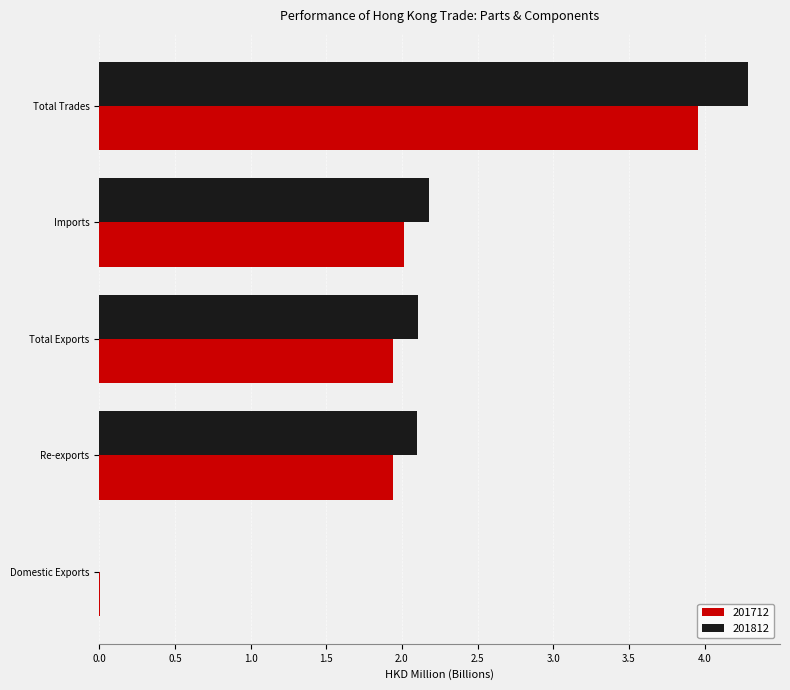

Which series has the largest range (max minus min)?

201812